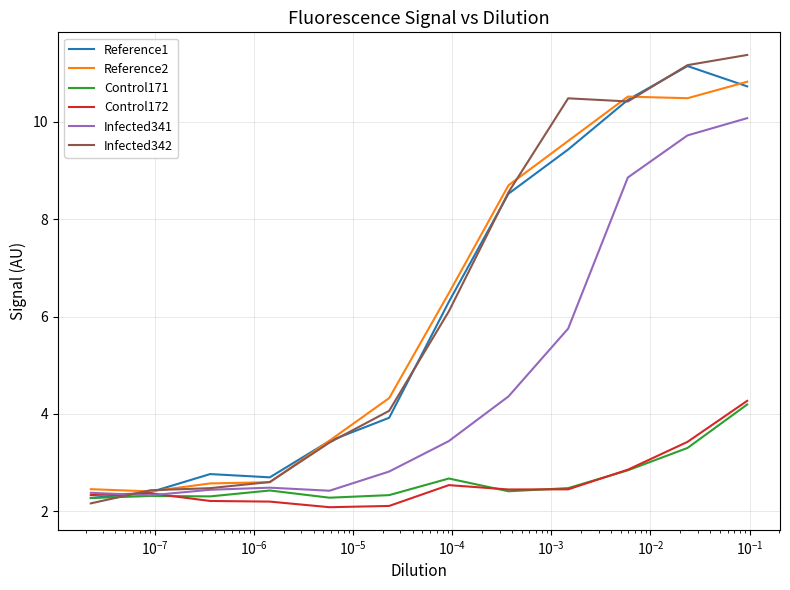

What is the maximum value shown in the chart?

11.4